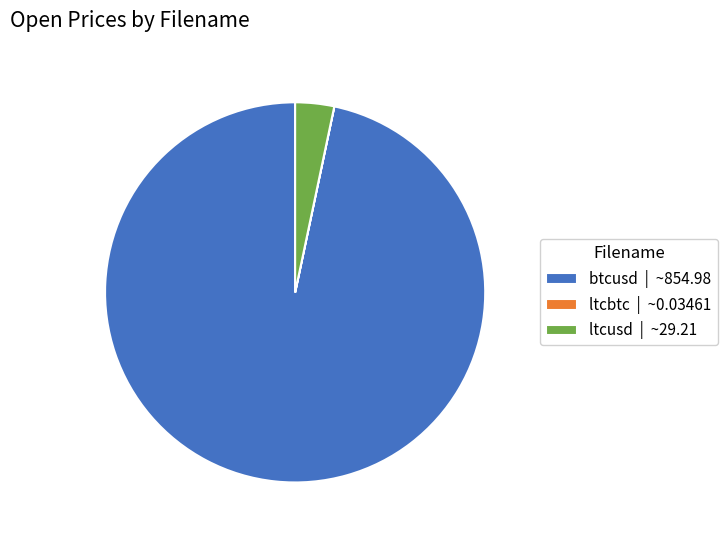

Is there a majority slice in this chart?

Yes